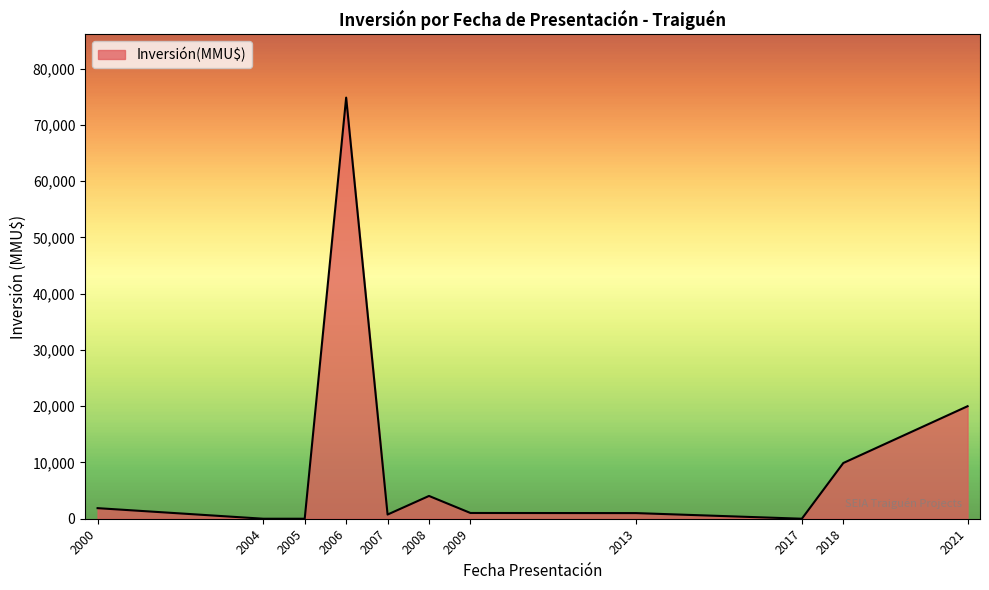

The value at 2004 is 0. True or false?

True